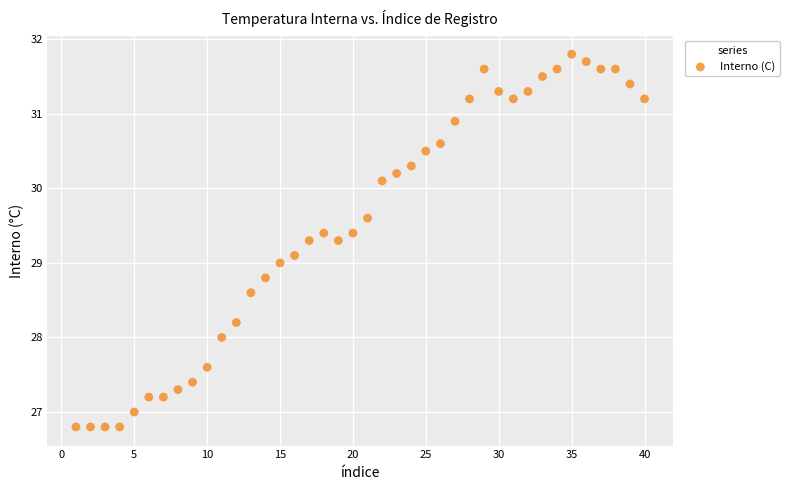

What is the range of X values (max minus min)?

39.0